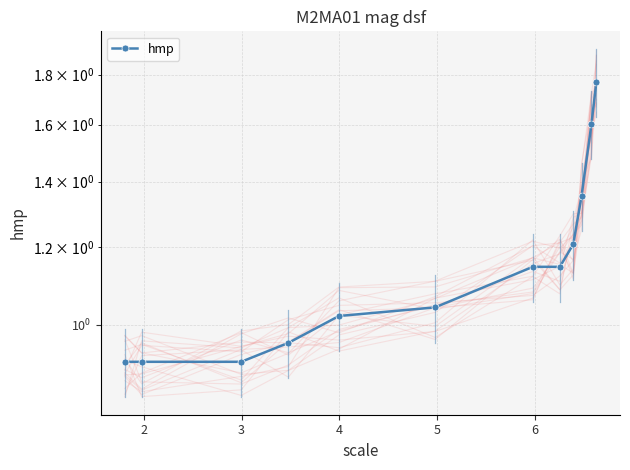

How many series are shown in this chart?

1